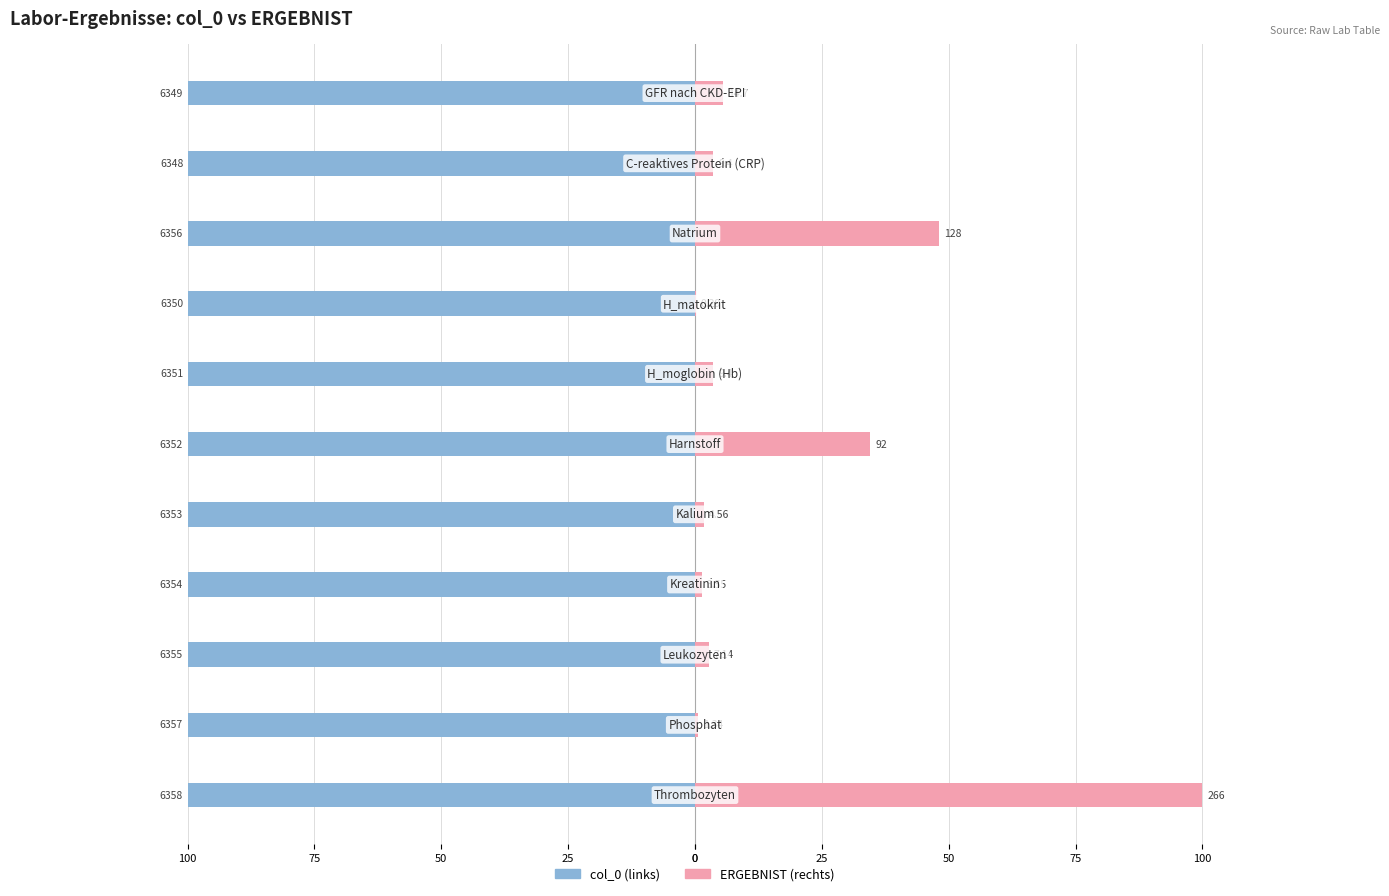

What is the sum of the col_0 (links) values at 75 and 50?

-199.8